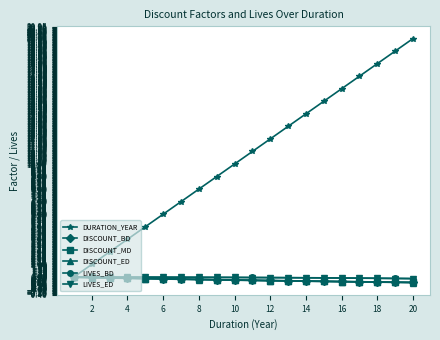

Which series has the largest range (max minus min)?

DURATION_YEAR